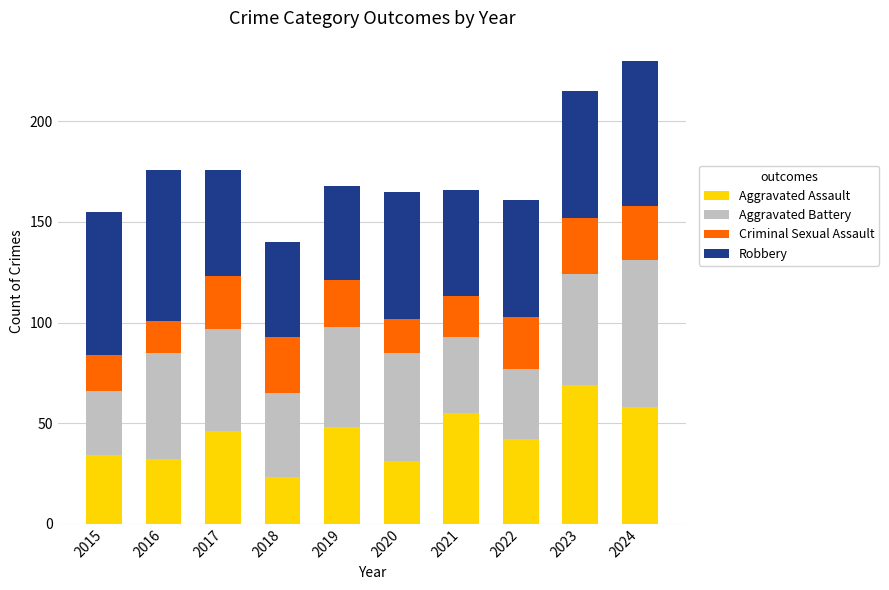

Are the bars horizontal?

No